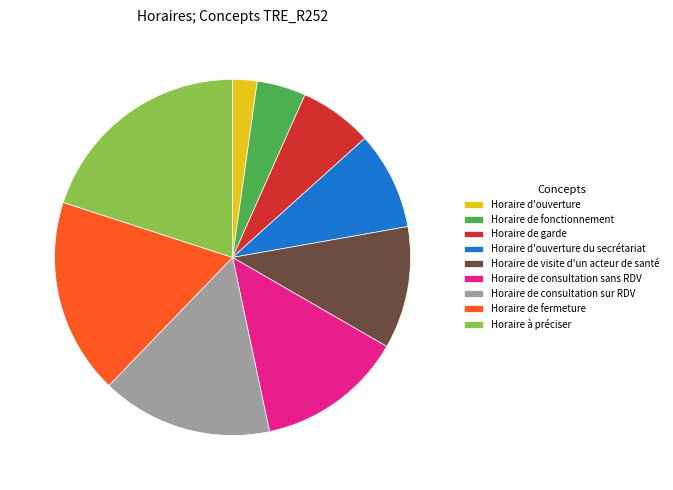

What is the largest slice in the pie chart?

Horaire à préciser